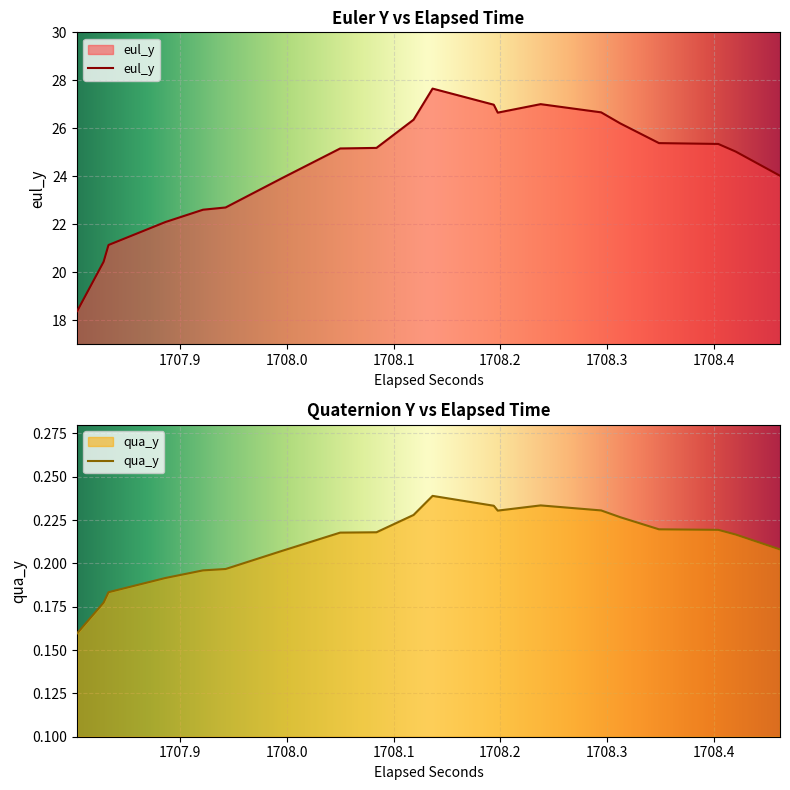

Rank the series by their maximum value, from highest to lowest.

eul_y, qua_y